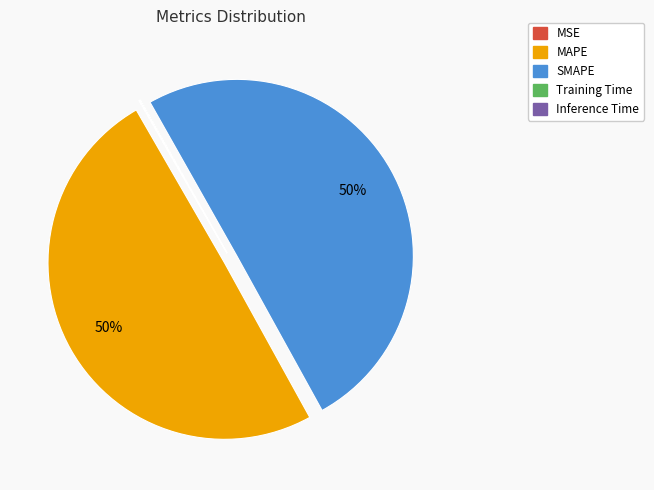

To the nearest percent, what is the average slice percentage?

20%